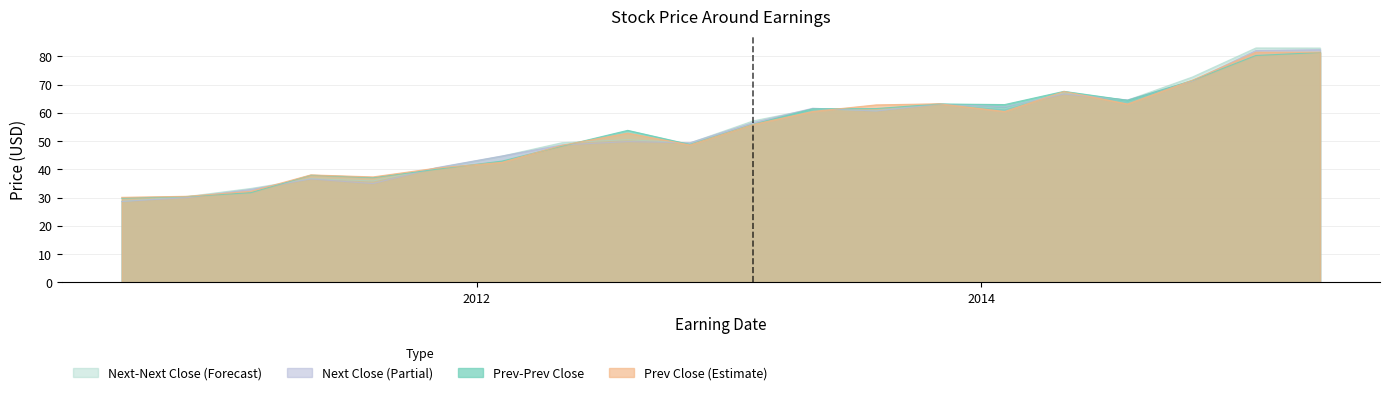

How many distinct data groups are displayed?

4